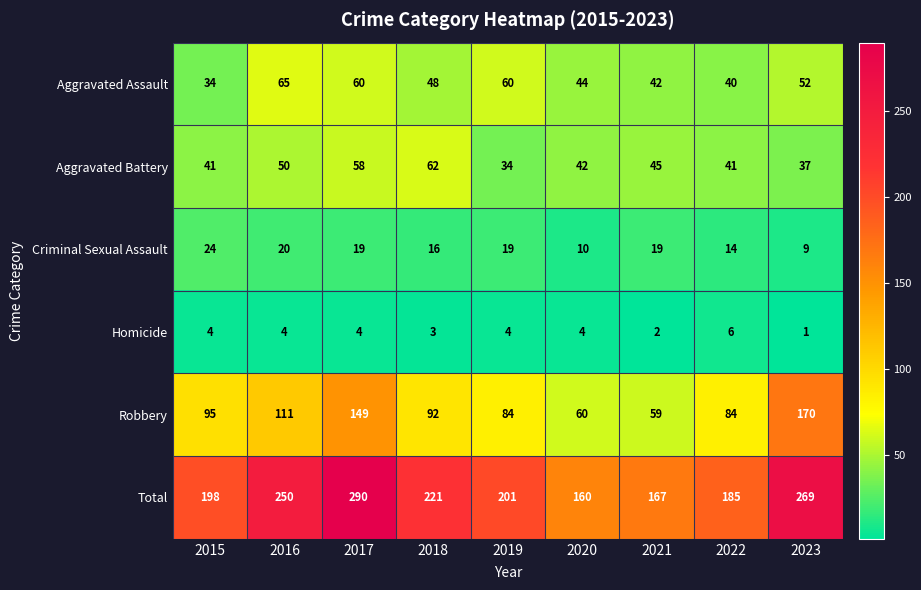

What is the sum of all Robbery values?

904